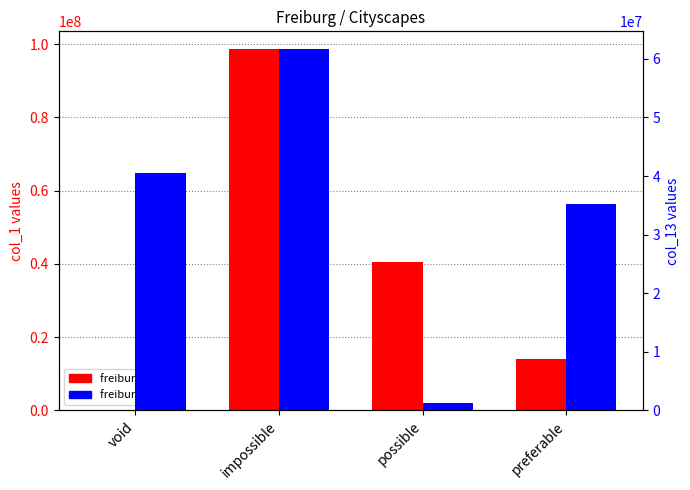

Reading left to right, list all the values displayed in this chart.

freiburg col_1: void=0	impossible=98579646	possible=40561166	preferable=14115356
freiburg col_13: void=40561166	impossible=61629980	possible=1280893	preferable=35221712